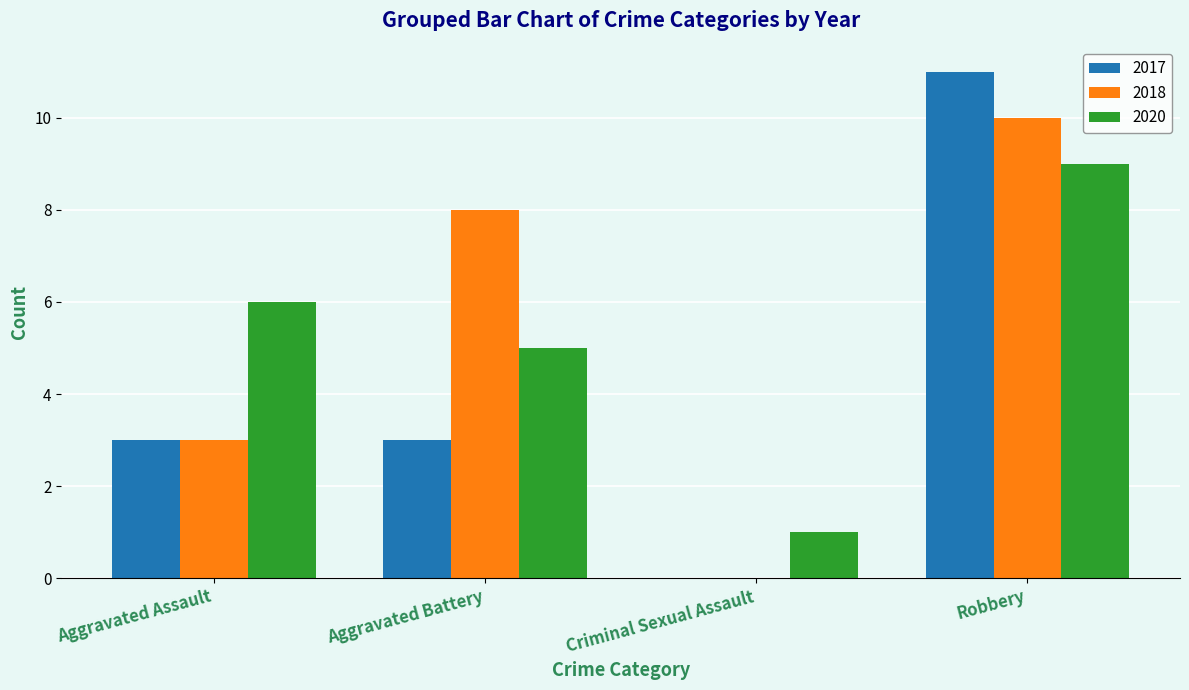

What is the total value across all series at Aggravated Assault?

12